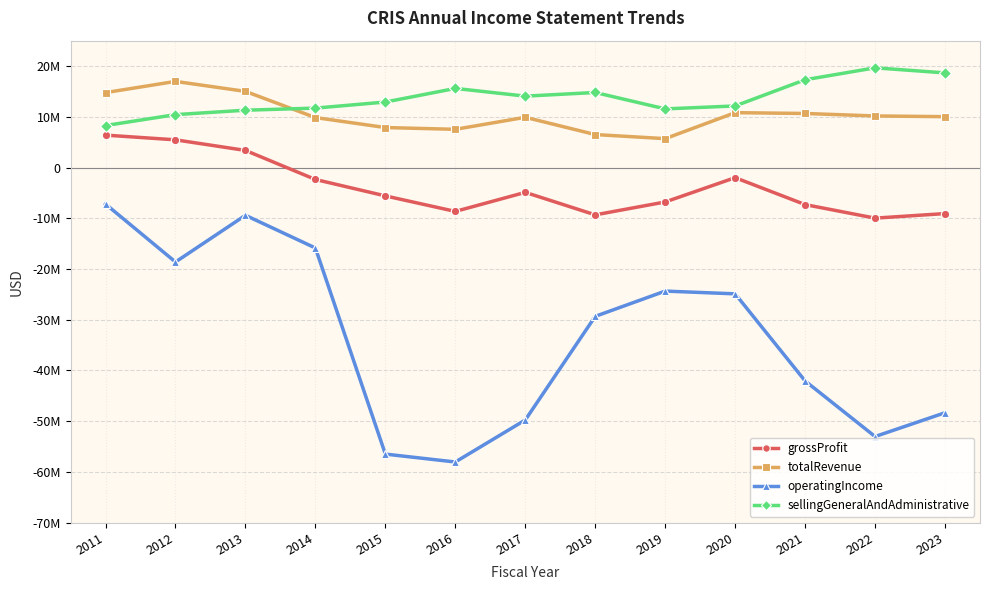

Where does the grossProfit series first go above -5594495?

2011